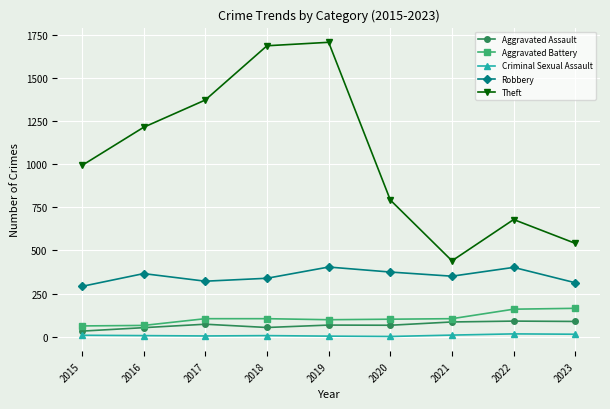

At which category is the sum across all series the highest?

2019